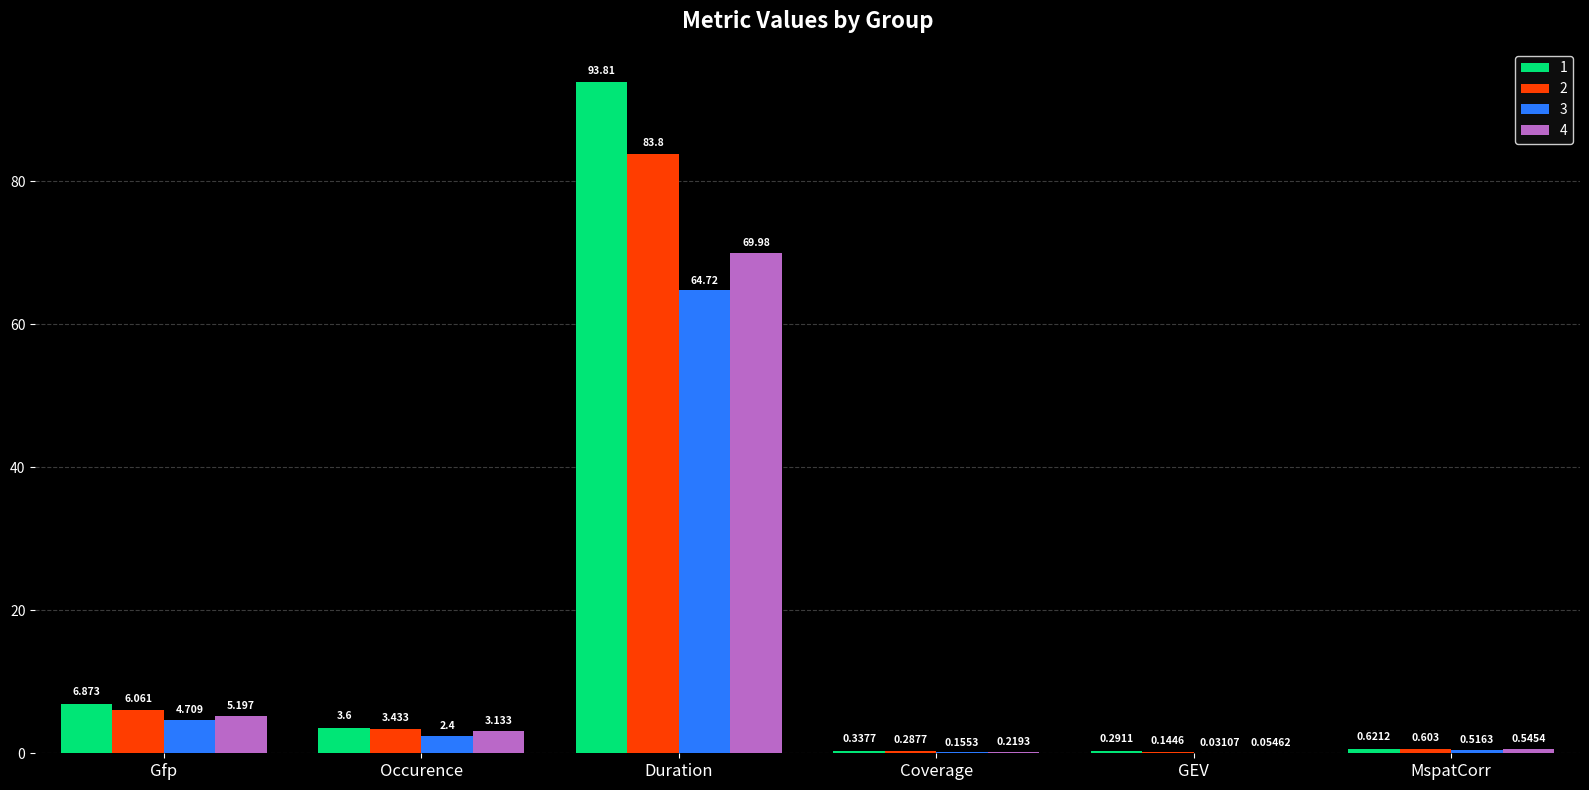

Which category has the highest value in the 3 series?

Duration